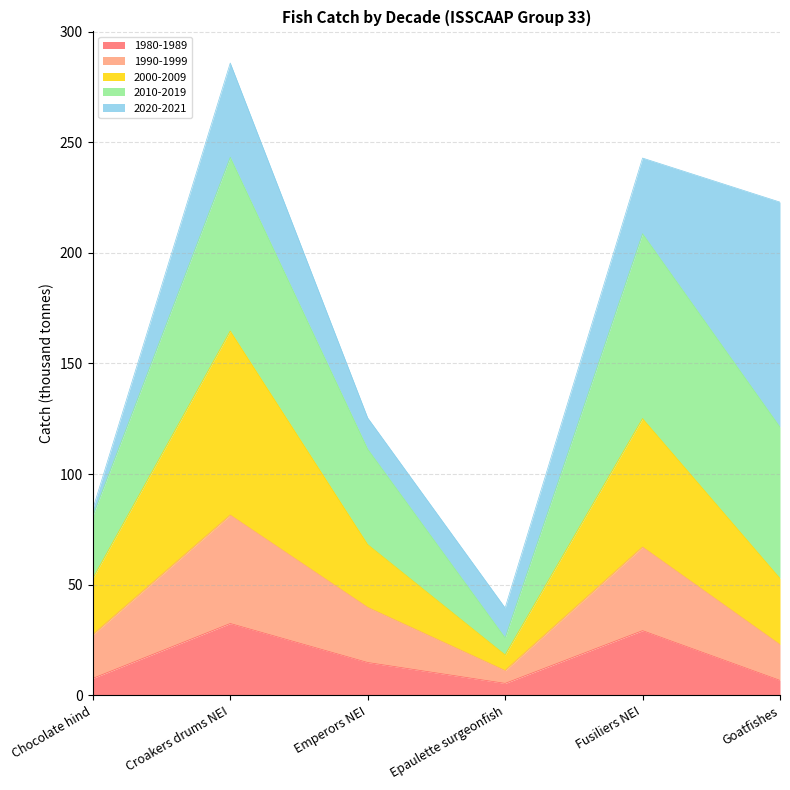

At which category does 2000-2009 reach its first local valley?

Epaulette surgeonfish